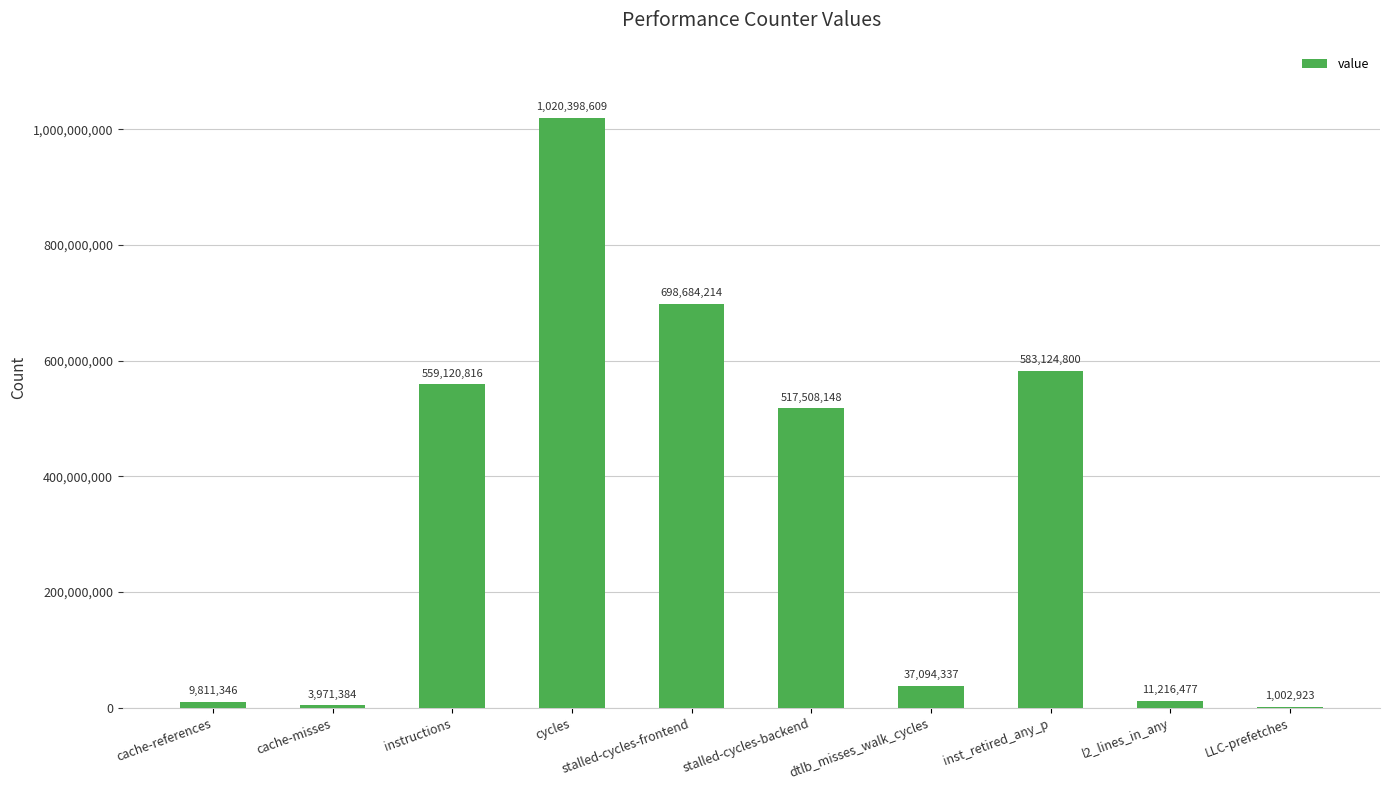

What is the difference between the values at cache-references and inst_retired_any_p?

573313454